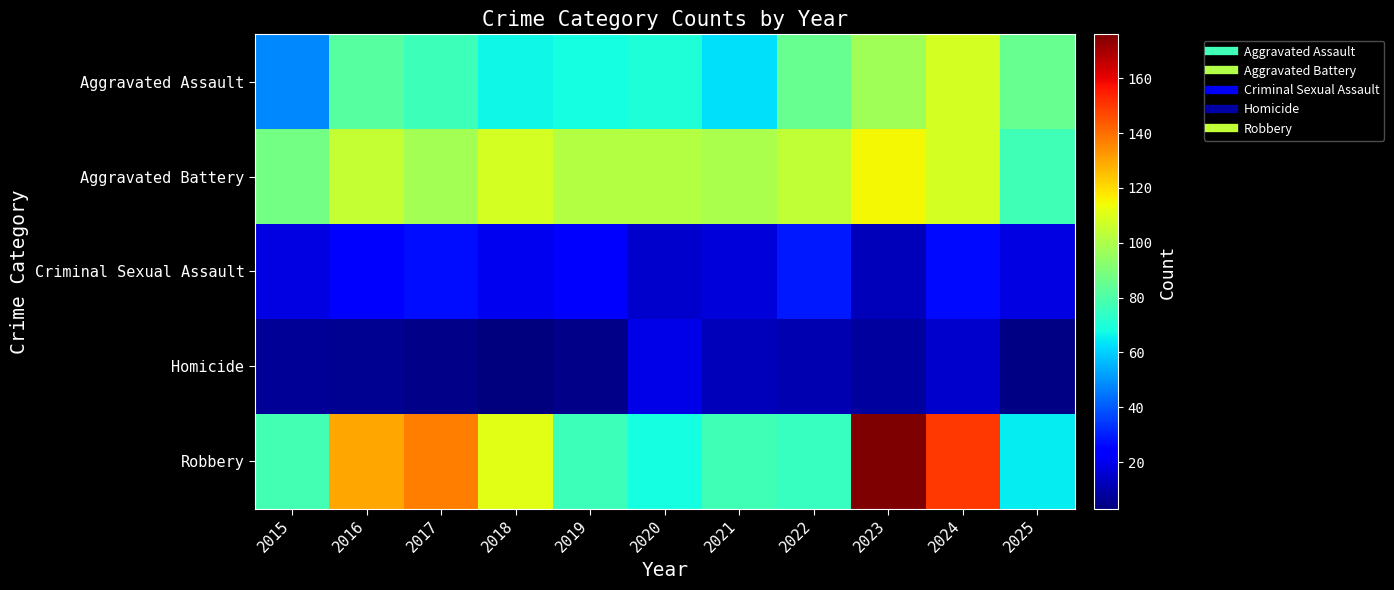

What is the spread (max minus min) of values at 2016?

124